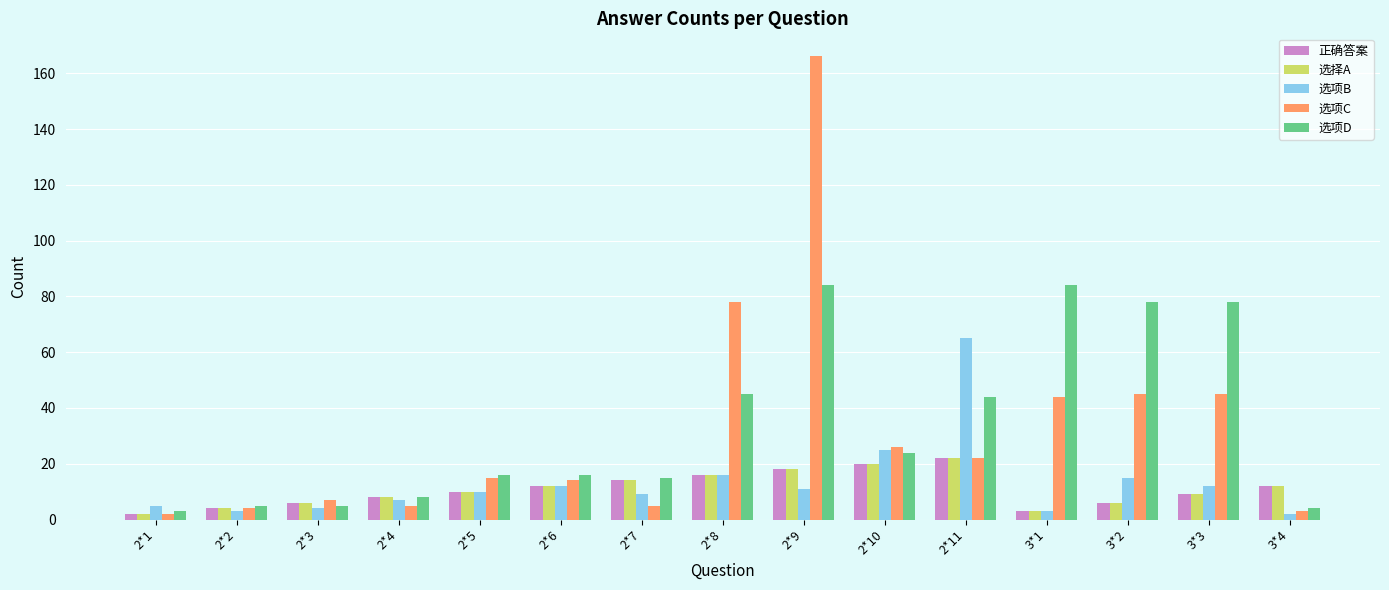

How many series are shown in this chart?

5